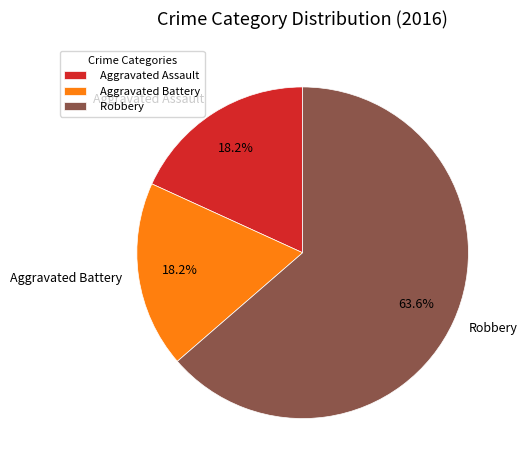

To the nearest percent, what percentage of the pie is Aggravated Battery?

18%